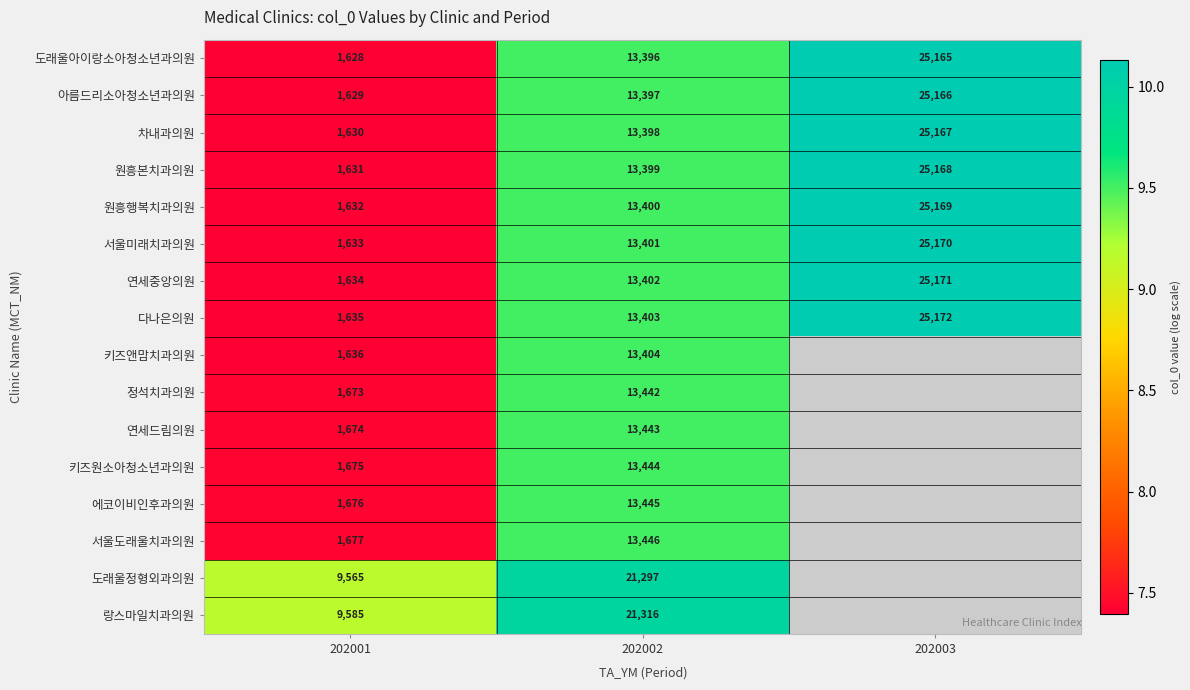

What is the total value across all series at 202002?

230433.0